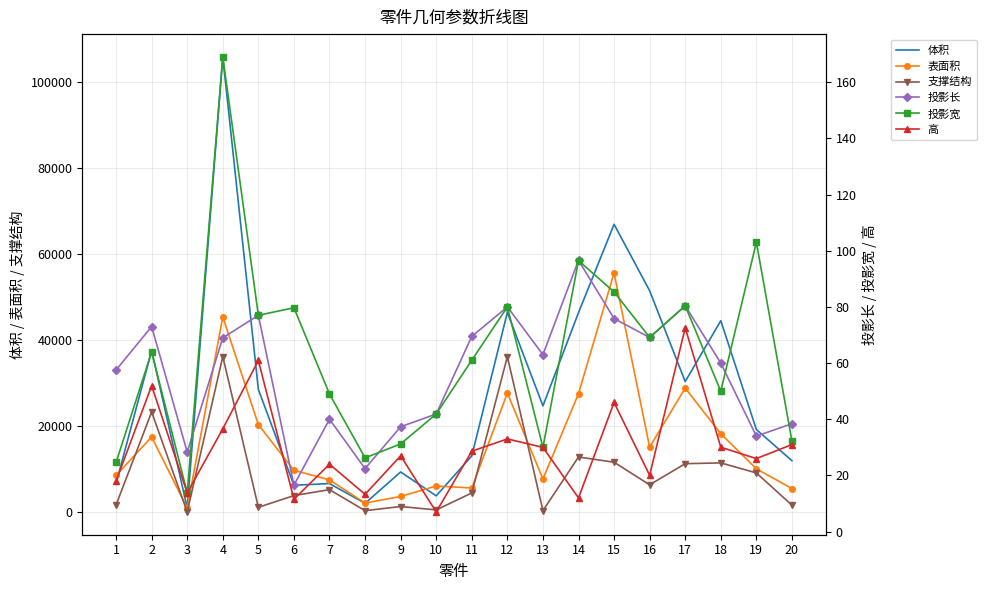

The 投影长 series shows 28.3 at 3. True or false?

True